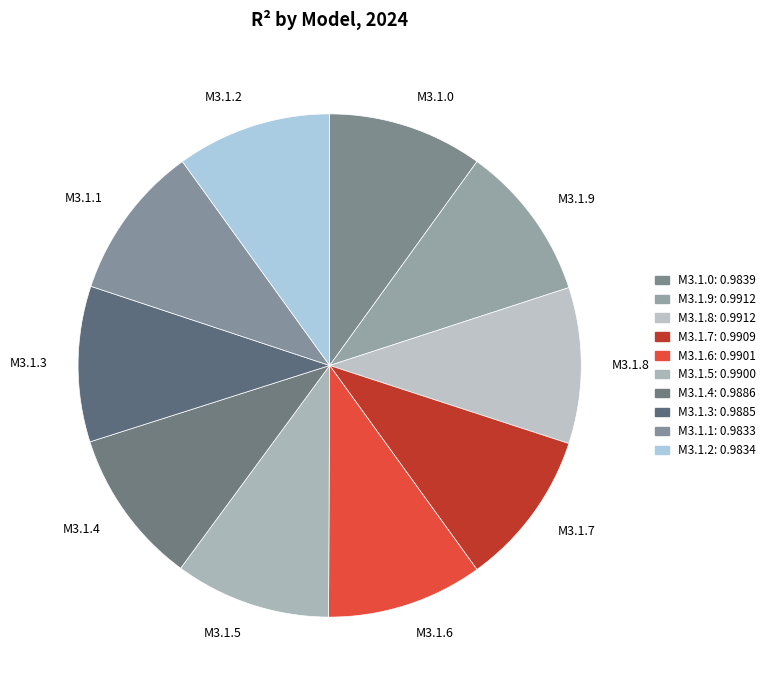

Combined, do M3.1.7 and M3.1.0 account for over 50%?

No